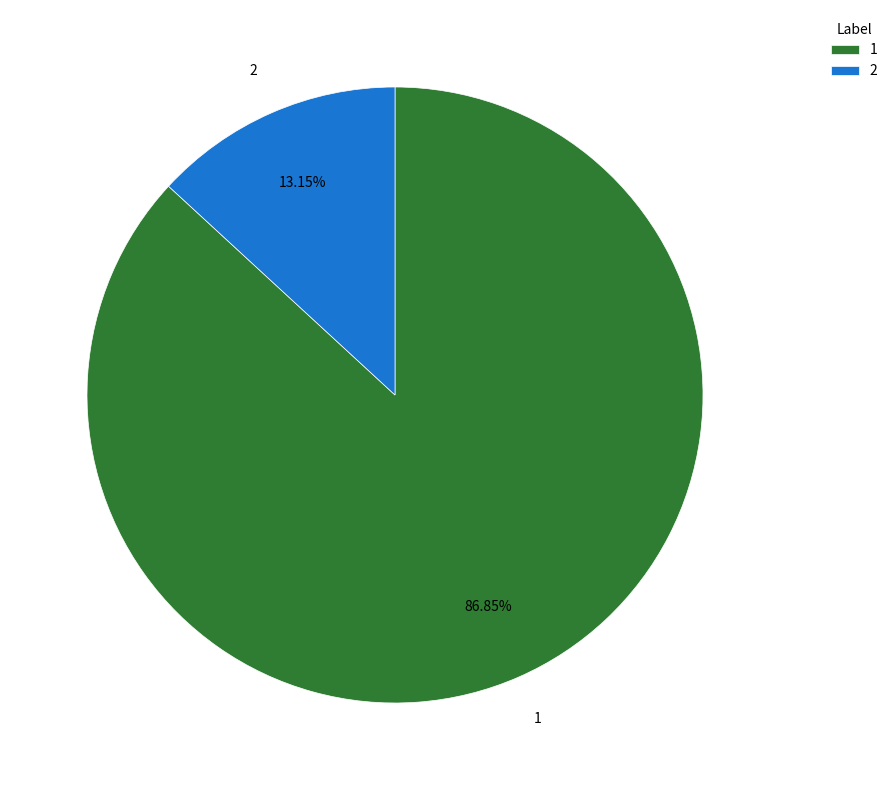

Rank the categories by value from lowest to highest.

2, 1